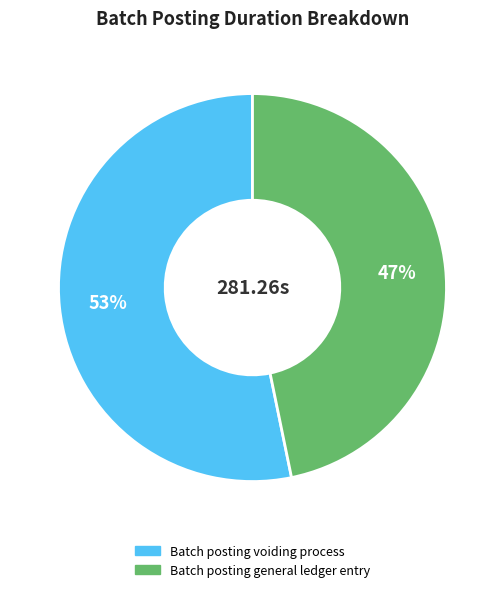

How many segments does this pie chart have?

2